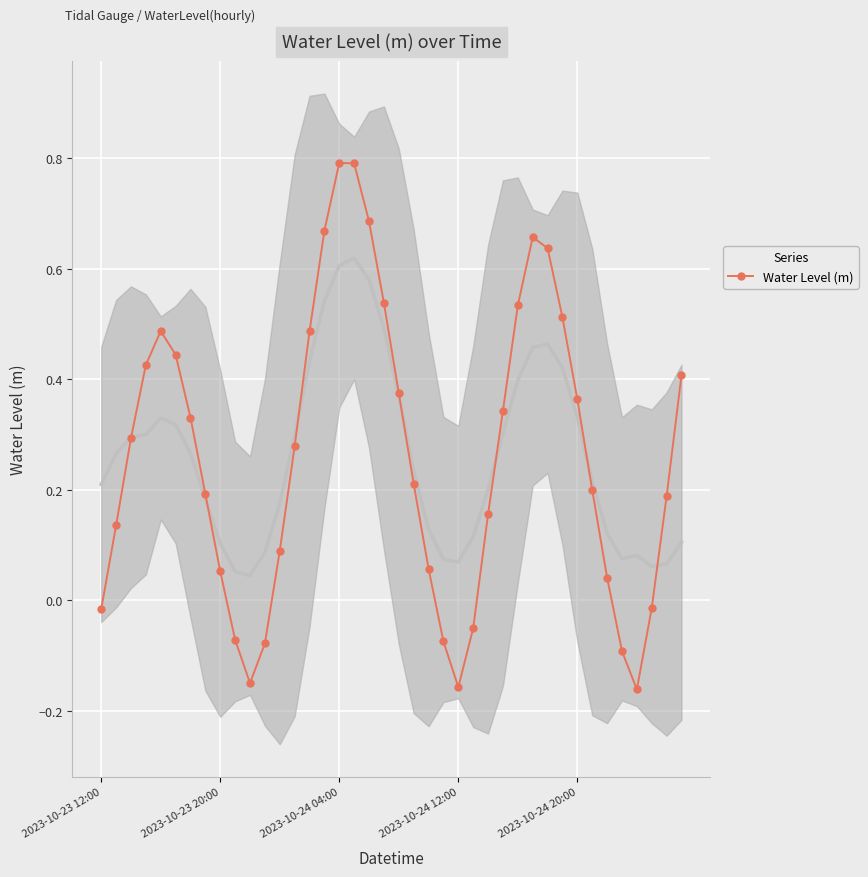

What is the difference between the second highest and second lowest values?

0.9